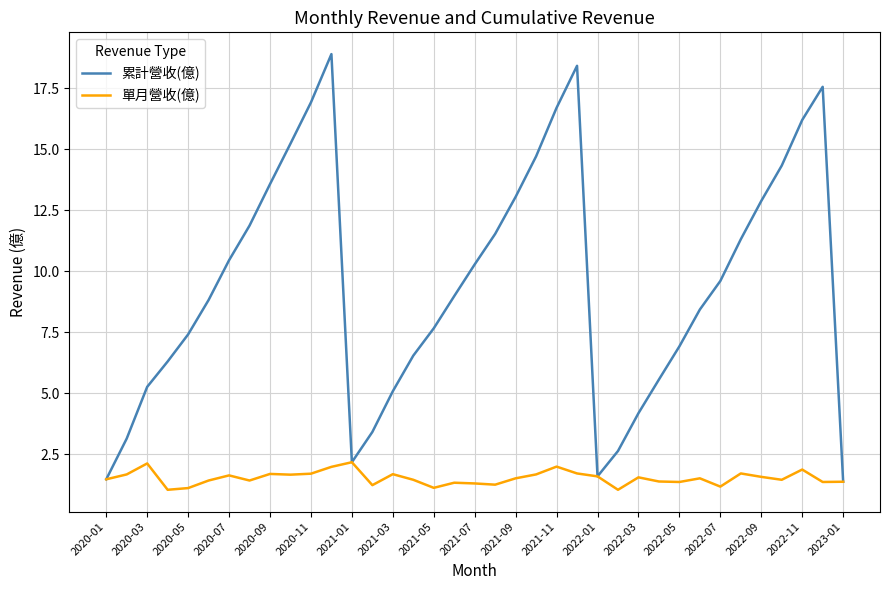

What is the minimum value shown in the chart?

1.0